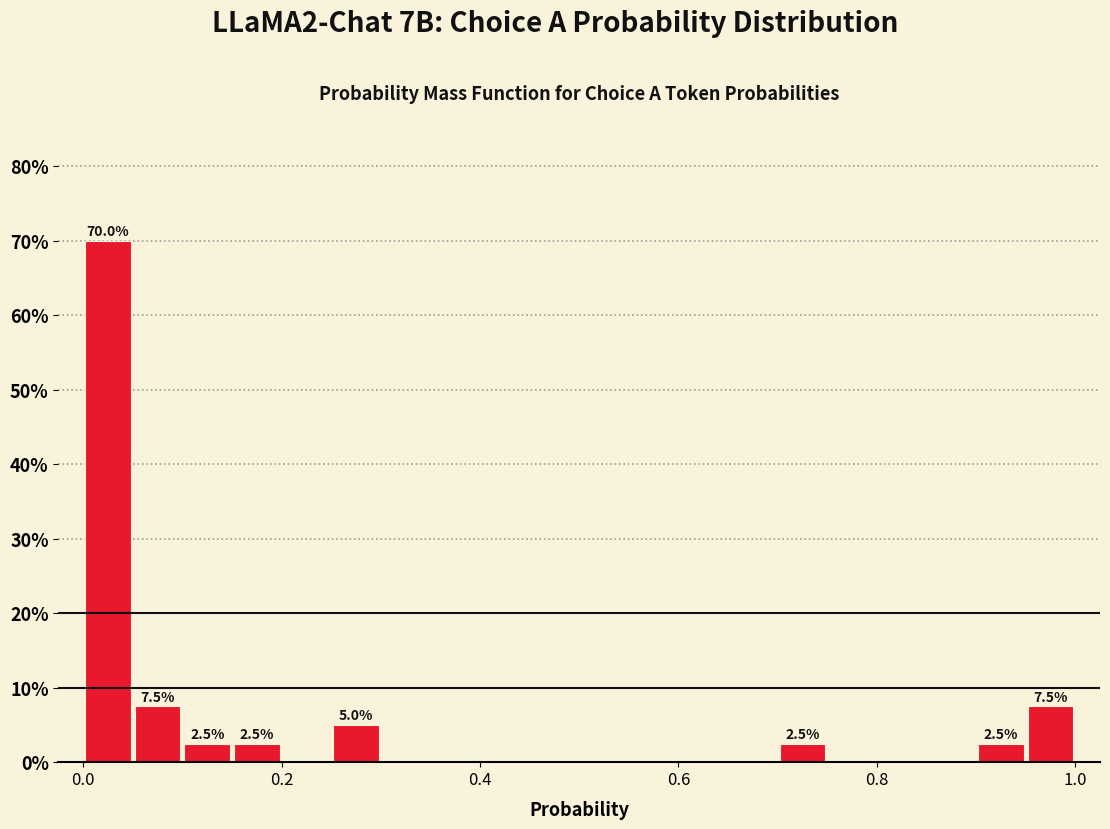

Read against the x-axis, roughly where is the centre of the tallest bar?

0.02